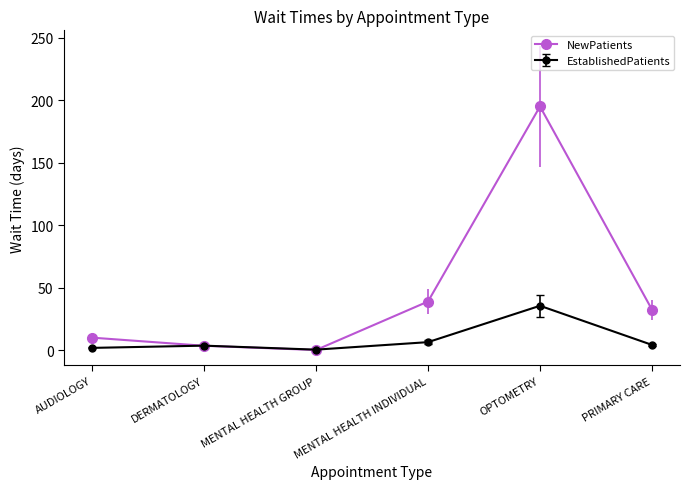

What is the label of the 2nd point from the right?

OPTOMETRY